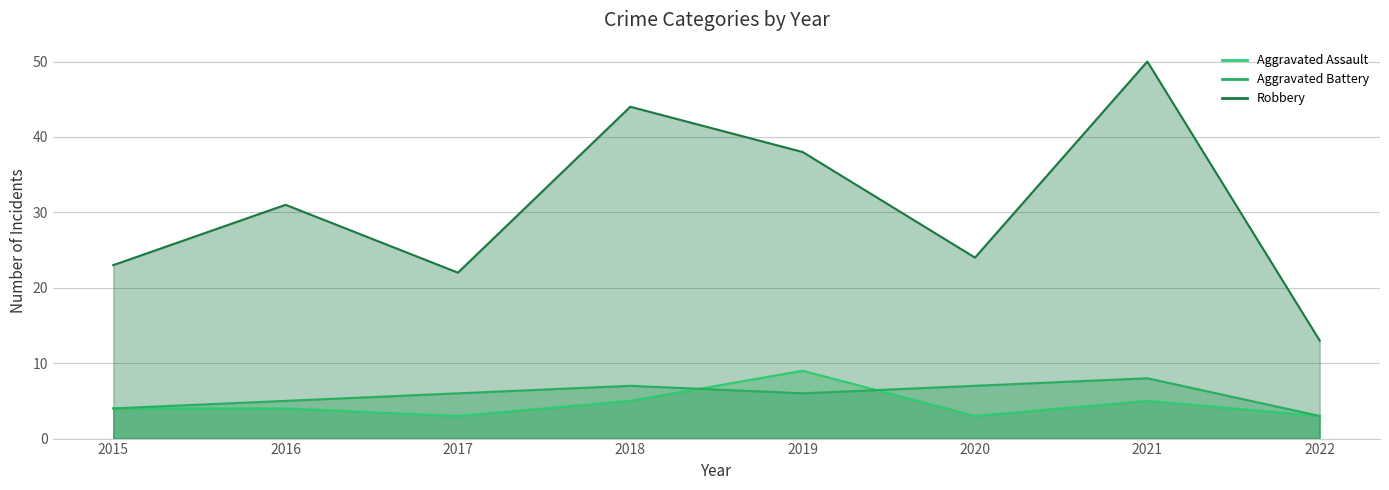

Where do Aggravated Assault and Aggravated Battery first cross each other?

2018 and 2019